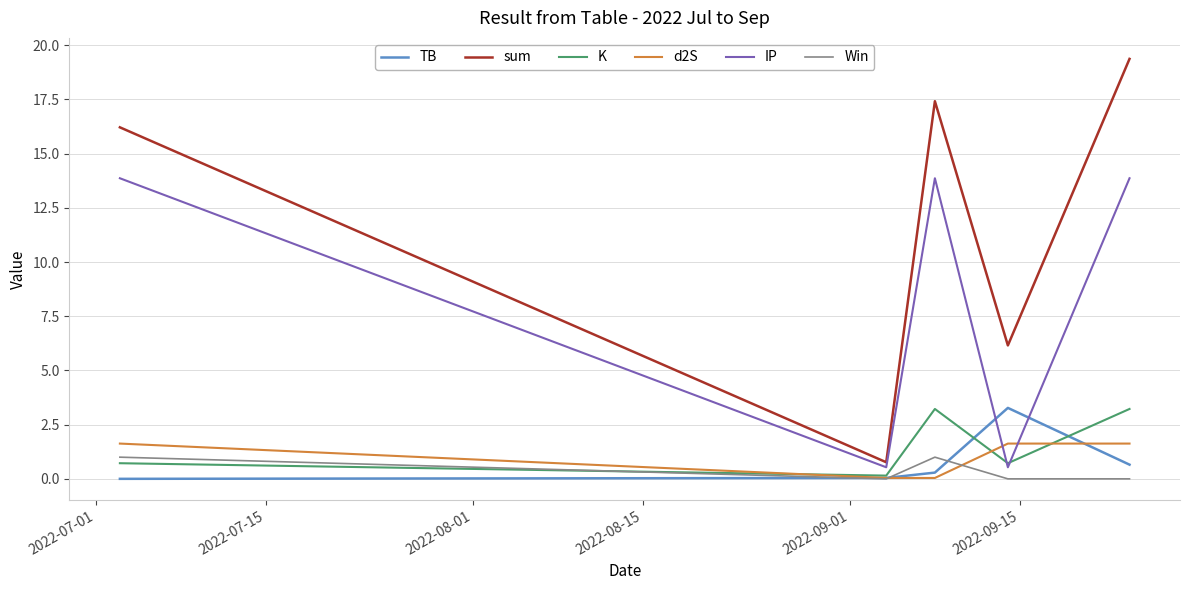

Which series has the largest total across all categories?

sum